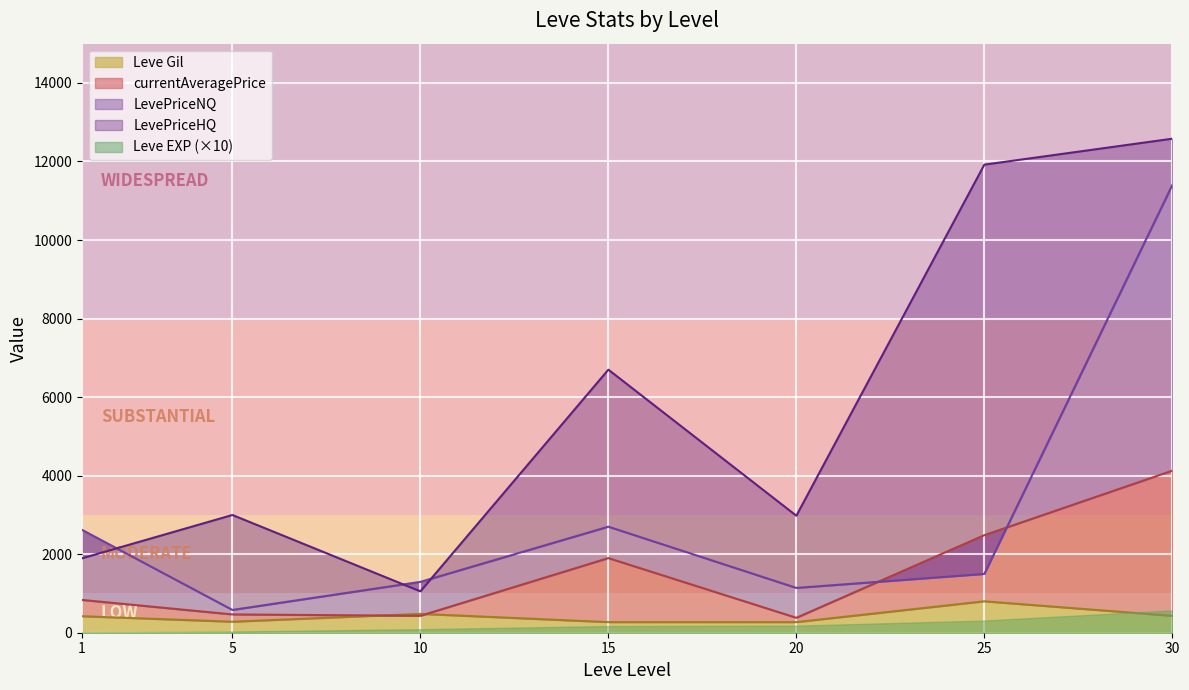

Which series changed the most between 1 and 25?

LevePriceHQ